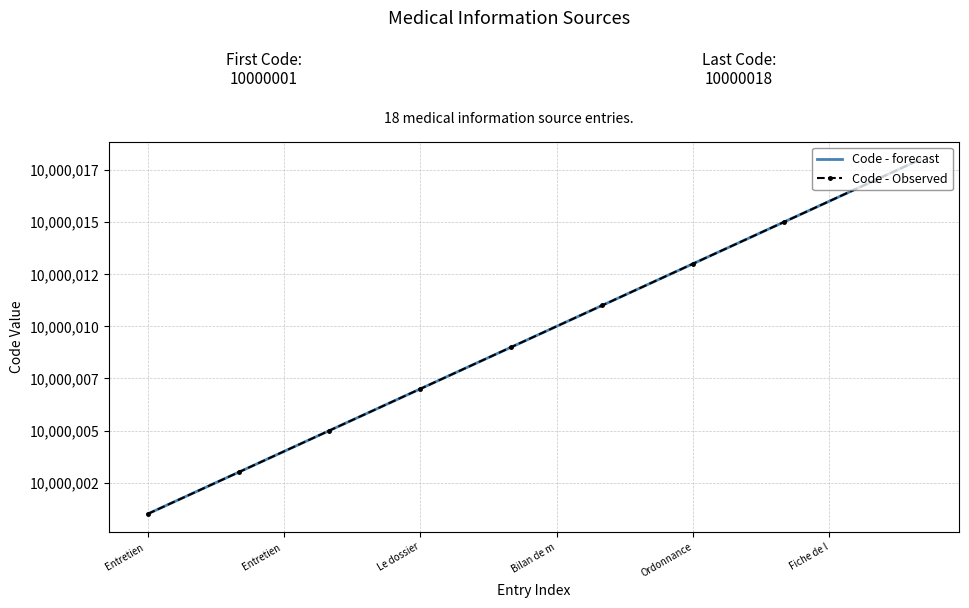

What is the value of the Code - forecast point at the 17th from the left?

10000017